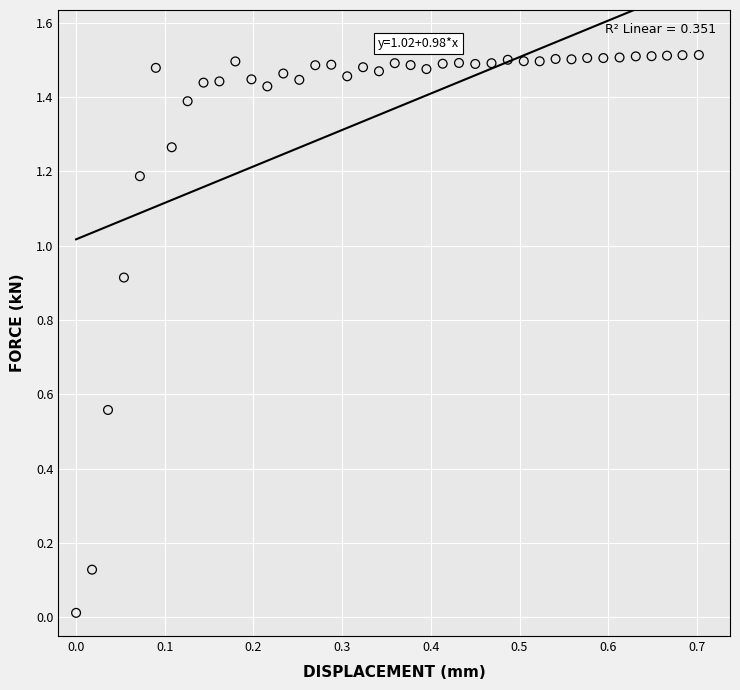

What is the range of X values (max minus min)?

0.7